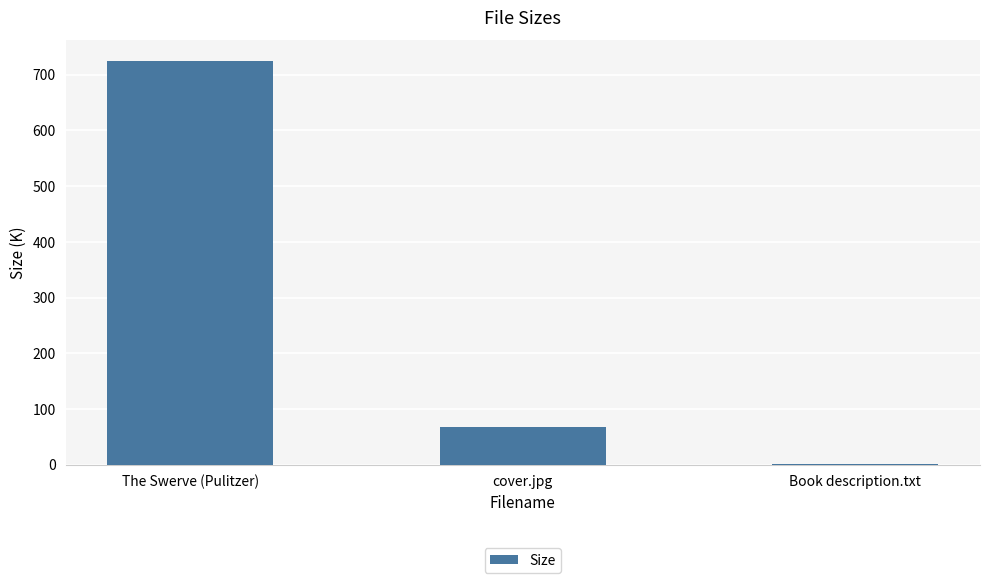

What is the sum of all values?

794.3